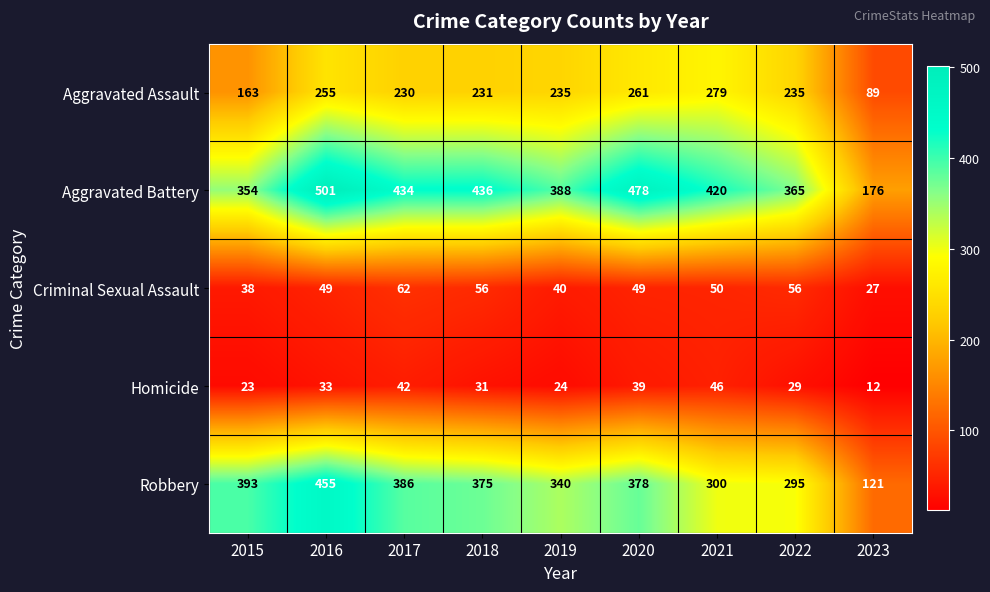

Which category has the highest value across all series?

2016